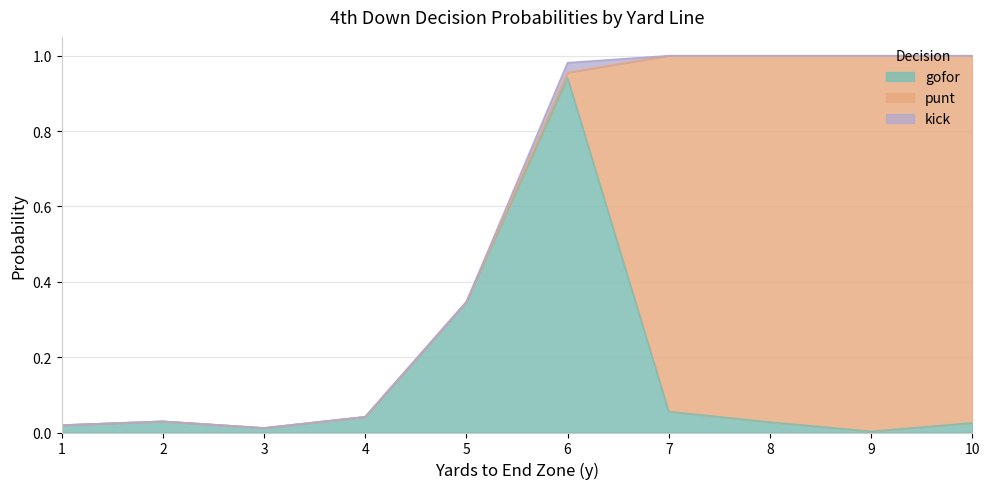

How many distinct data groups are displayed?

3